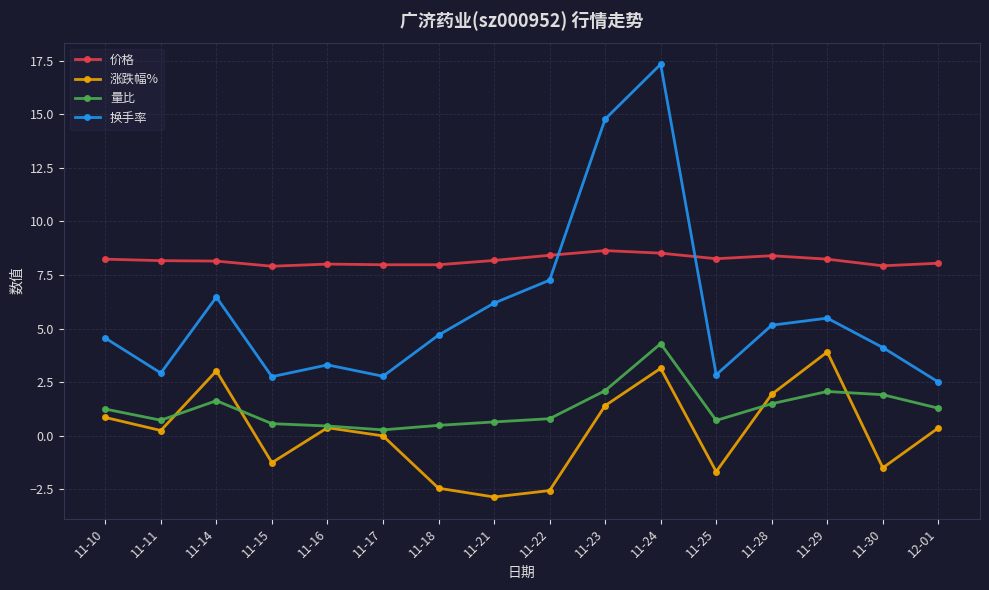

Does the chart have visible grid lines?

Yes